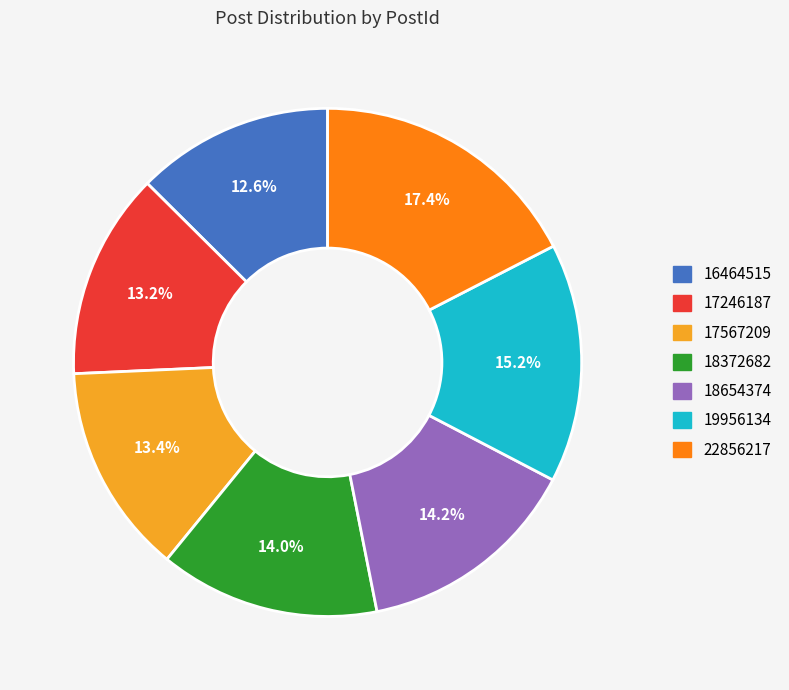

Does 17567209 represent more than half of the total?

No